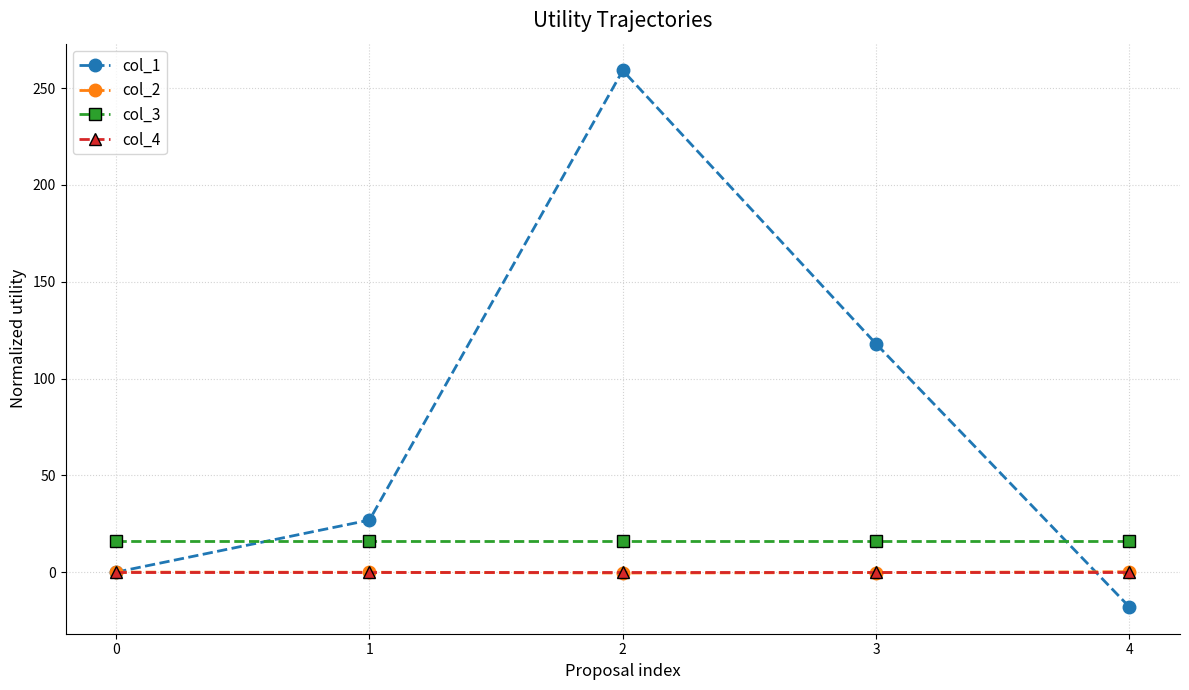

At how many categories does at least one series exceed 153?

1